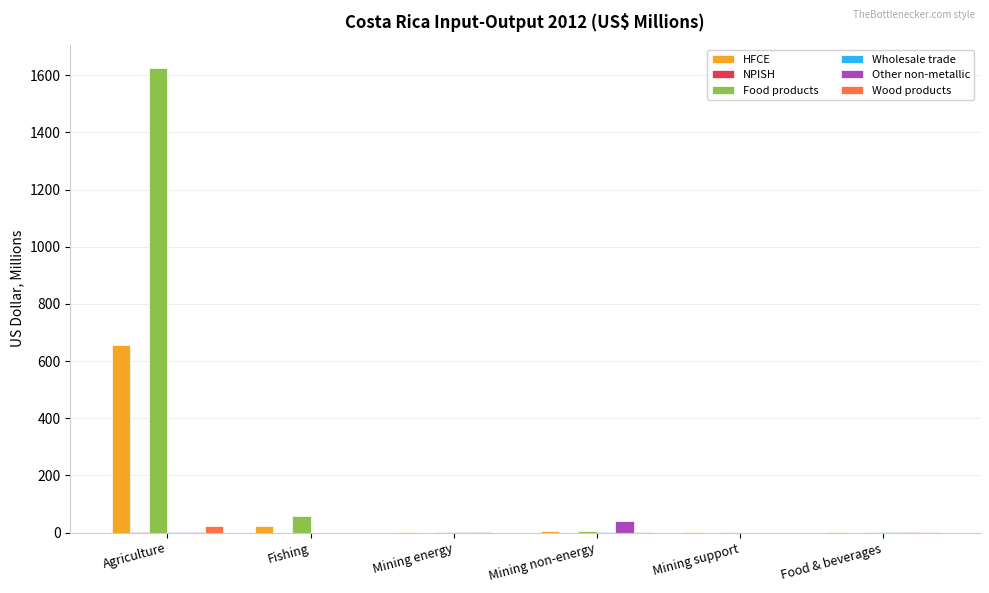

The Wood products series shows 1.6 at Food & beverages. True or false?

True